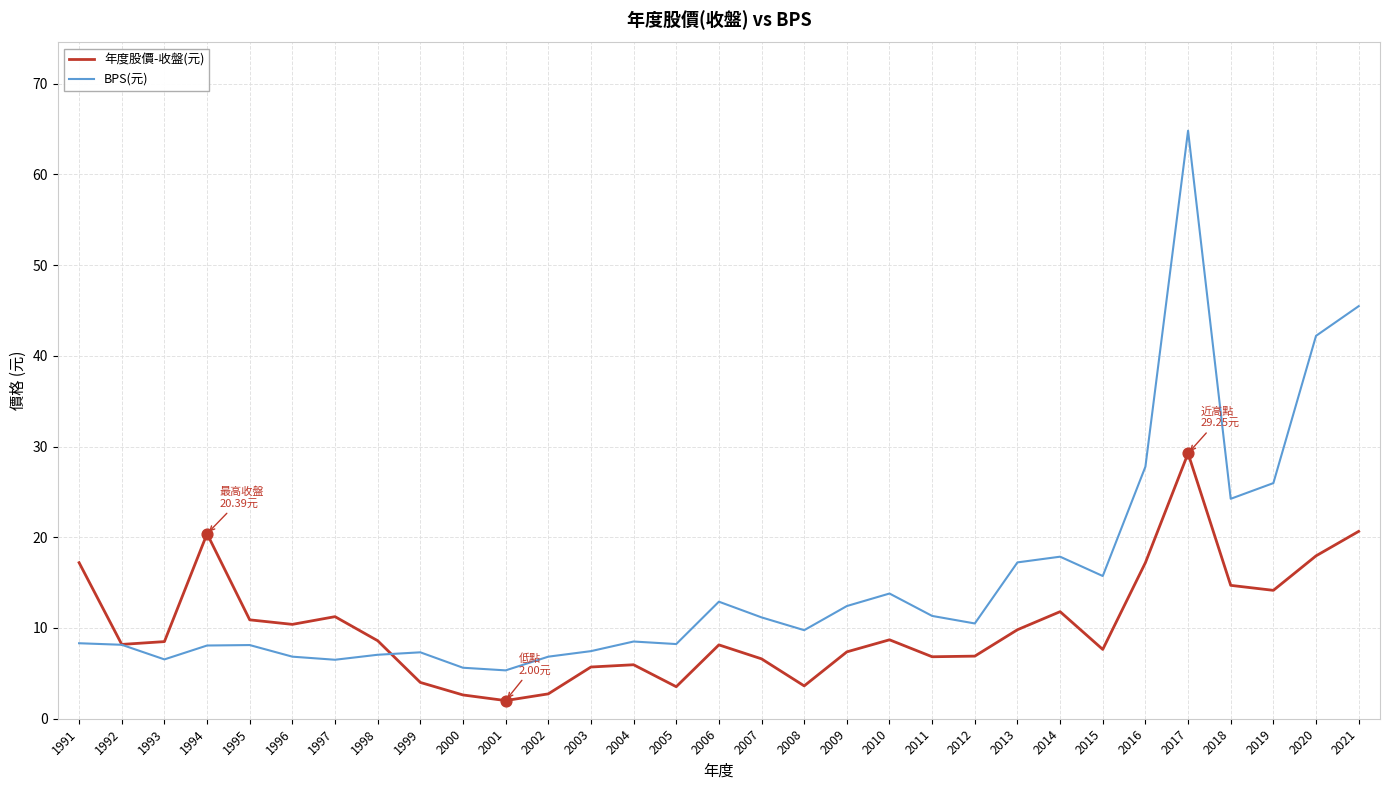

At how many categories does at least one series exceed 53?

1